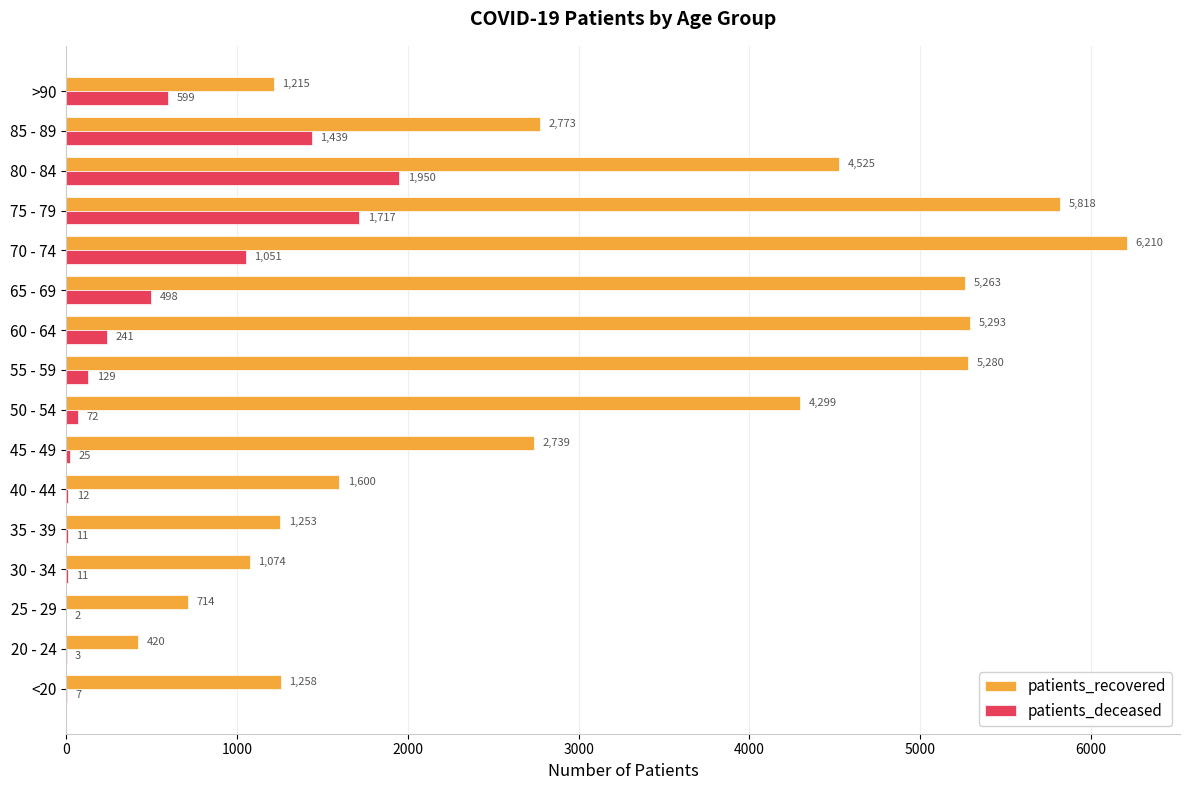

Which series has the largest total across all categories?

patients_recovered